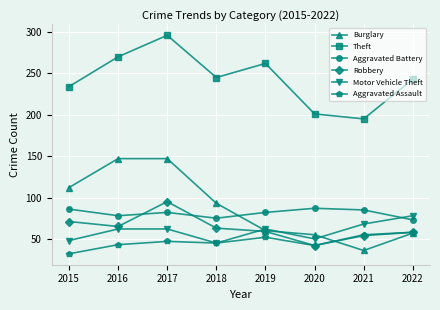

The Aggravated Assault series shows 83 at 2017. True or false?

False